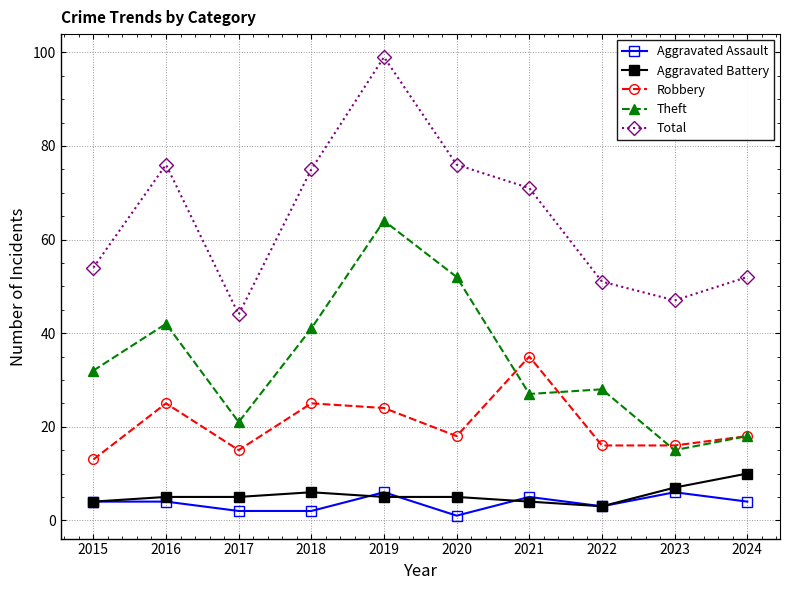

Reading left to right, list all the values displayed in this chart.

Aggravated Assault: 2015=4	2016=4	2017=2	2018=2	2019=6	2020=1	2021=5	2022=3	2023=6	2024=4
Aggravated Battery: 2015=4	2016=5	2017=5	2018=6	2019=5	2020=5	2021=4	2022=3	2023=7	2024=10
Robbery: 2015=13	2016=25	2017=15	2018=25	2019=24	2020=18	2021=35	2022=16	2023=16	2024=18
Theft: 2015=32	2016=42	2017=21	2018=41	2019=64	2020=52	2021=27	2022=28	2023=15	2024=18
Total: 2015=54	2016=76	2017=44	2018=75	2019=99	2020=76	2021=71	2022=51	2023=47	2024=52